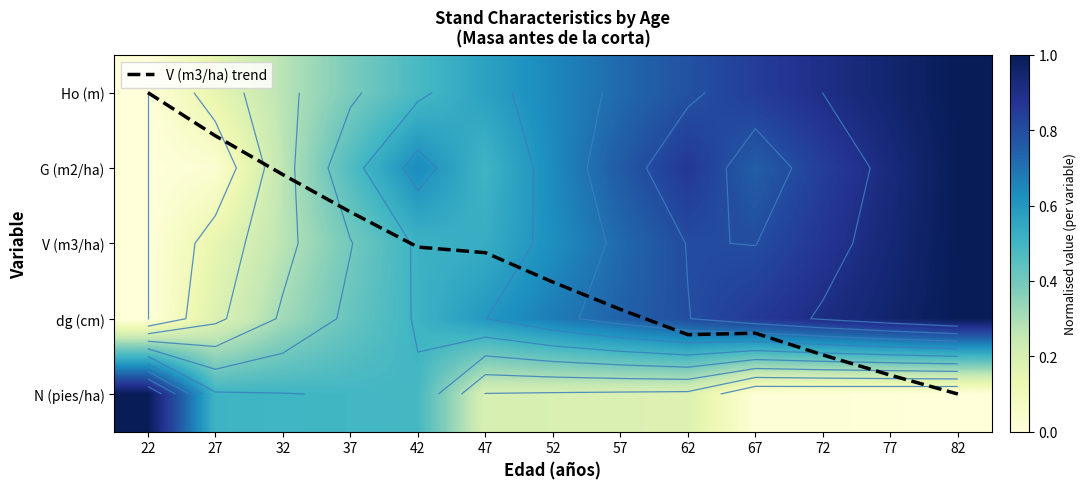

Is it true that V (m3/ha) trend equals 0.0 at 22?

True